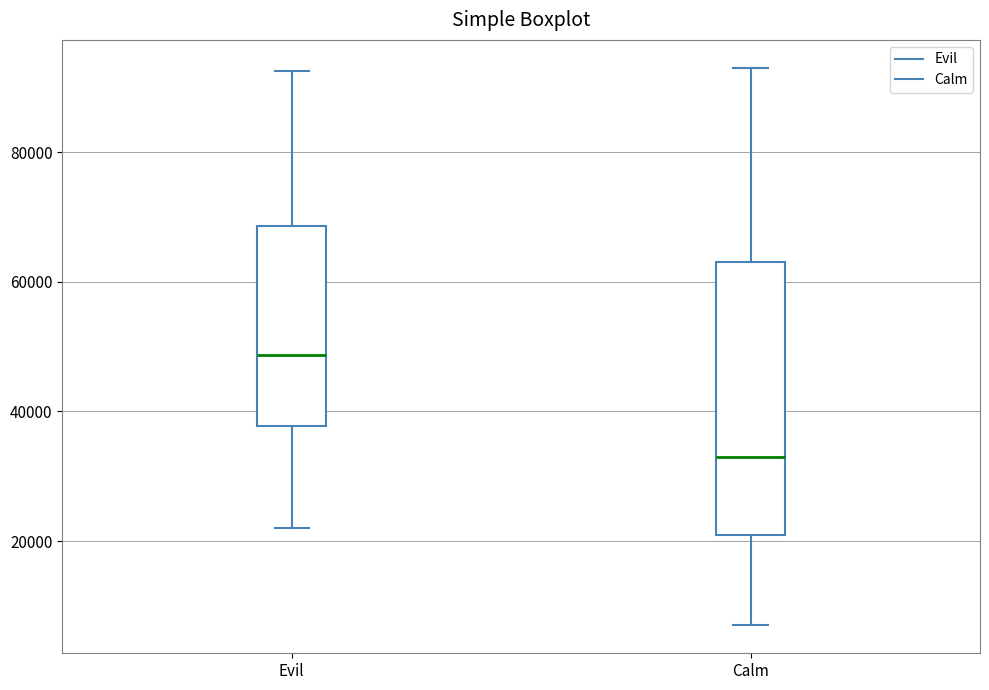

Which box's median line is the lowest?

Calm